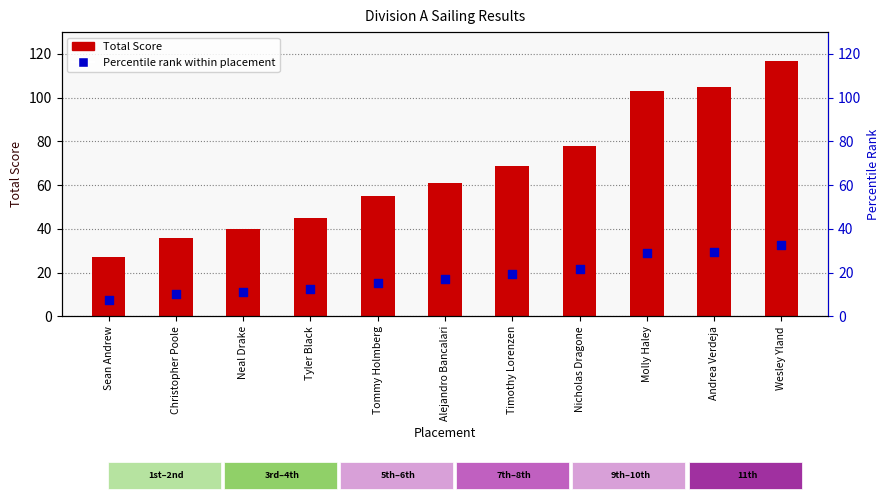

Which series reaches the maximum Y coordinate?

Total Score